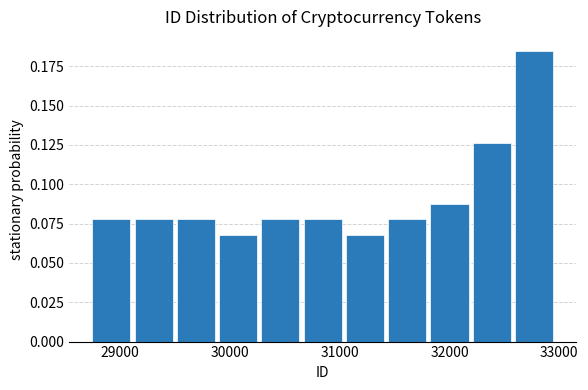

Around what value on the x-axis is the tallest bar? Give the approximate position of its centre, as read against the axis.

32800